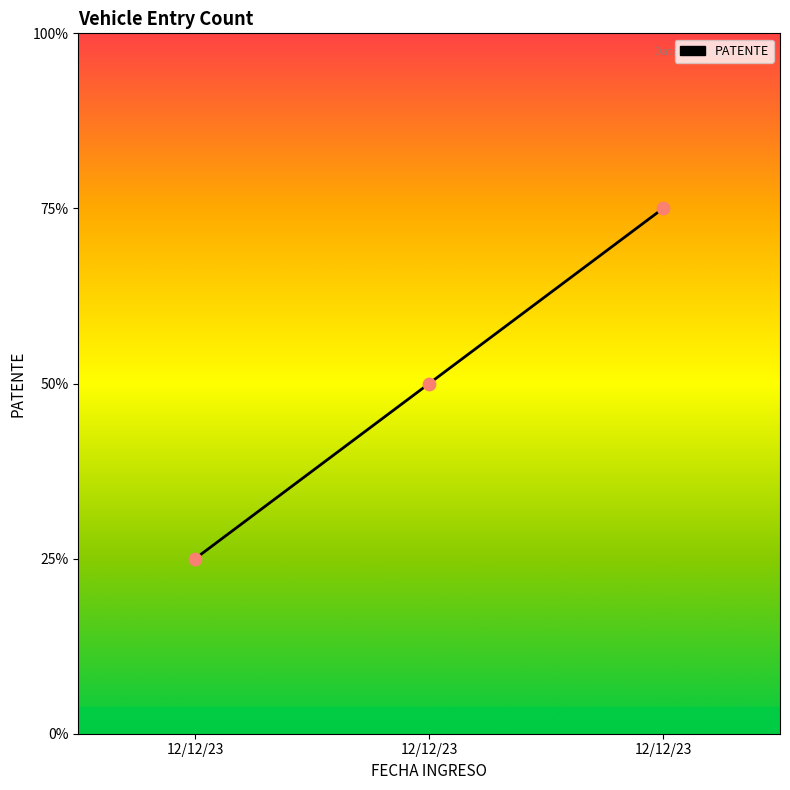

Which has a higher value, 12/12/23 or 12/12/23?

12/12/23